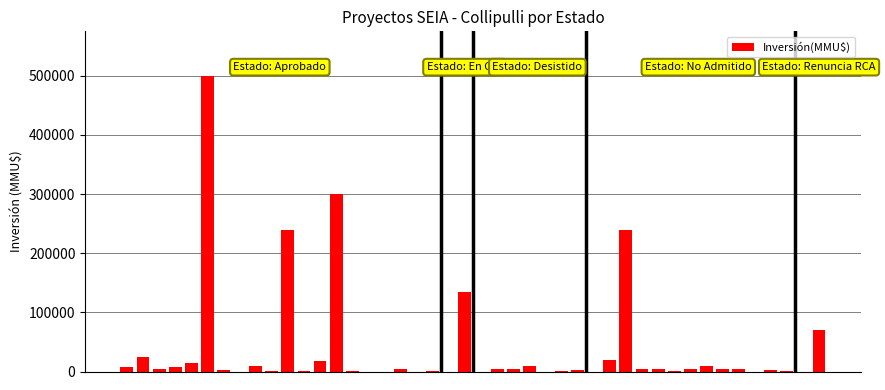

What is the sum of all values?

1658143